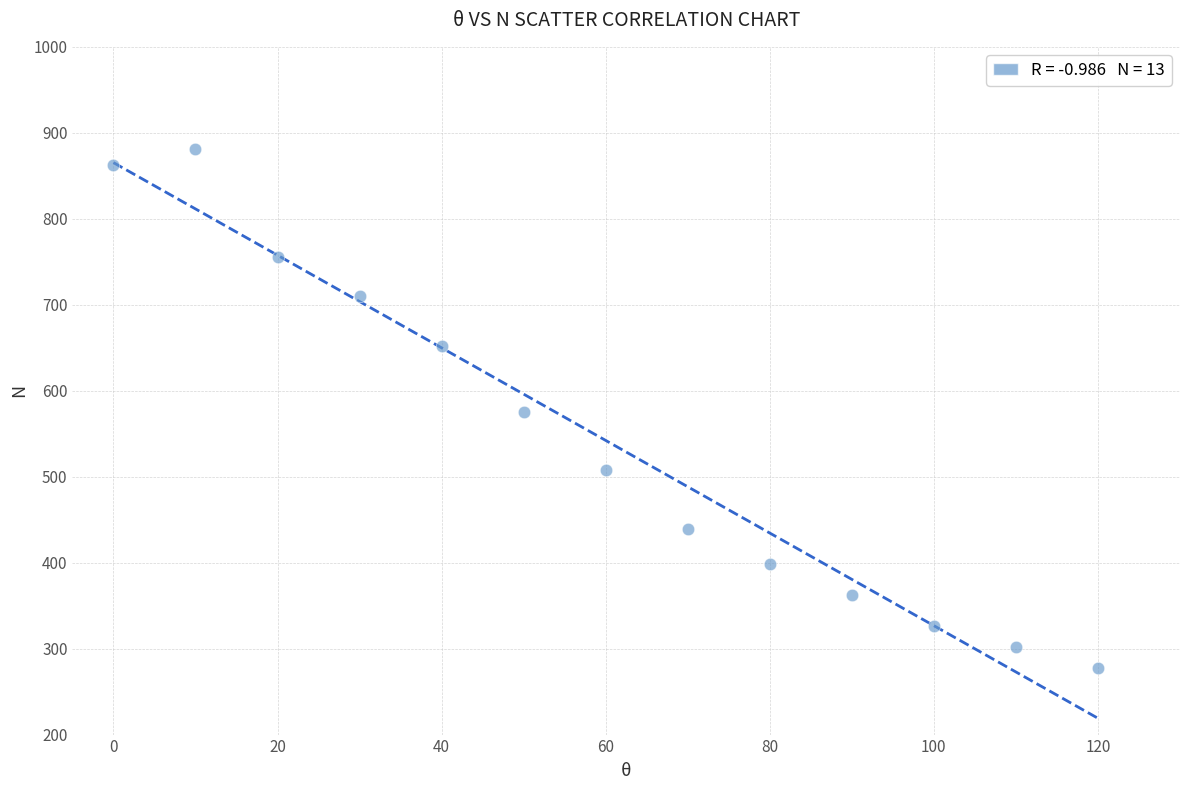

What is the range of Y values (max minus min)?

603